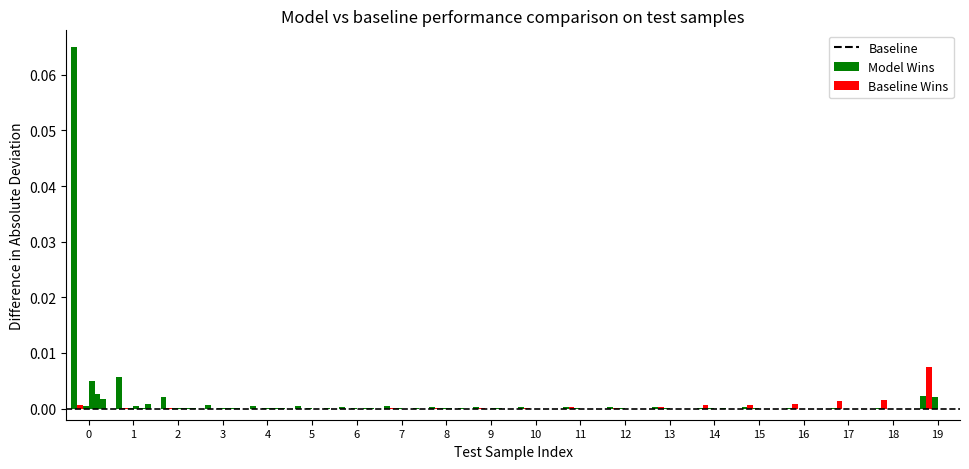

Is it true that col_19 equals 0.0 at 4?

True